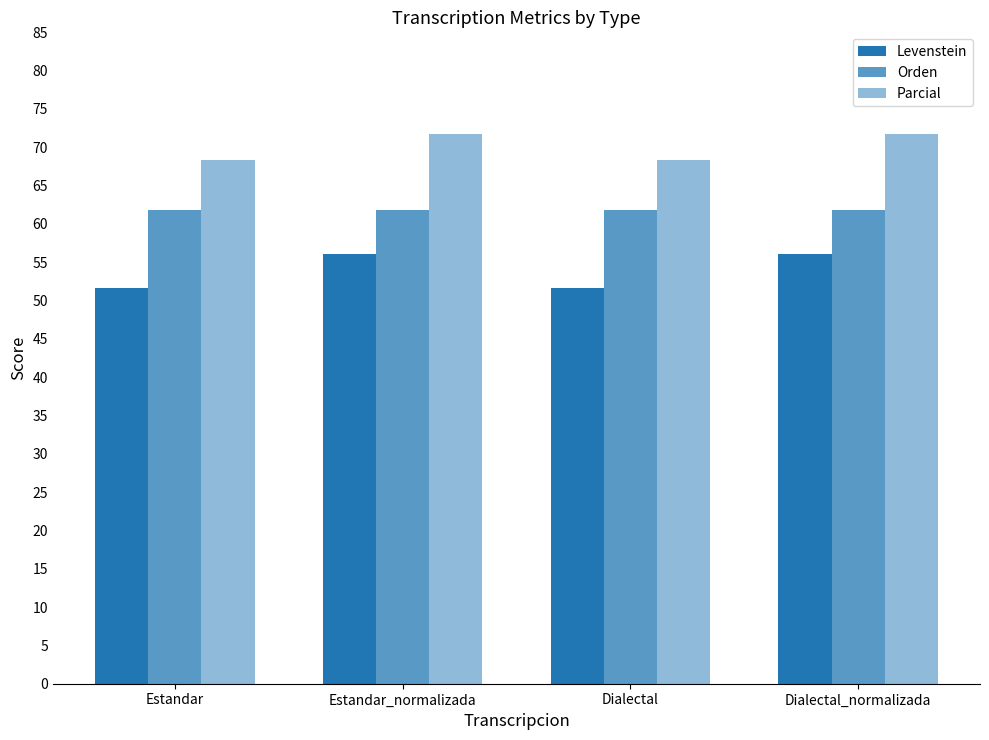

Is the value of Orden at Estandar greater than the value of Parcial at Dialectal?

No